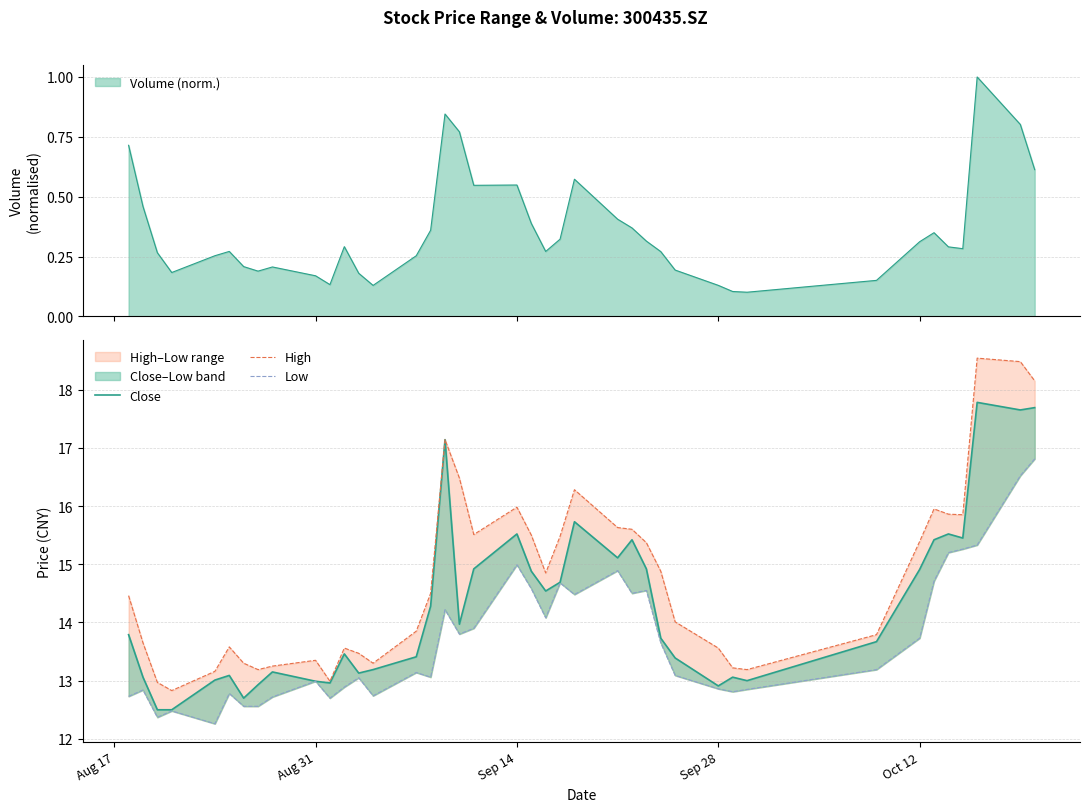

At which label does High first exceed 14?

Aug 17